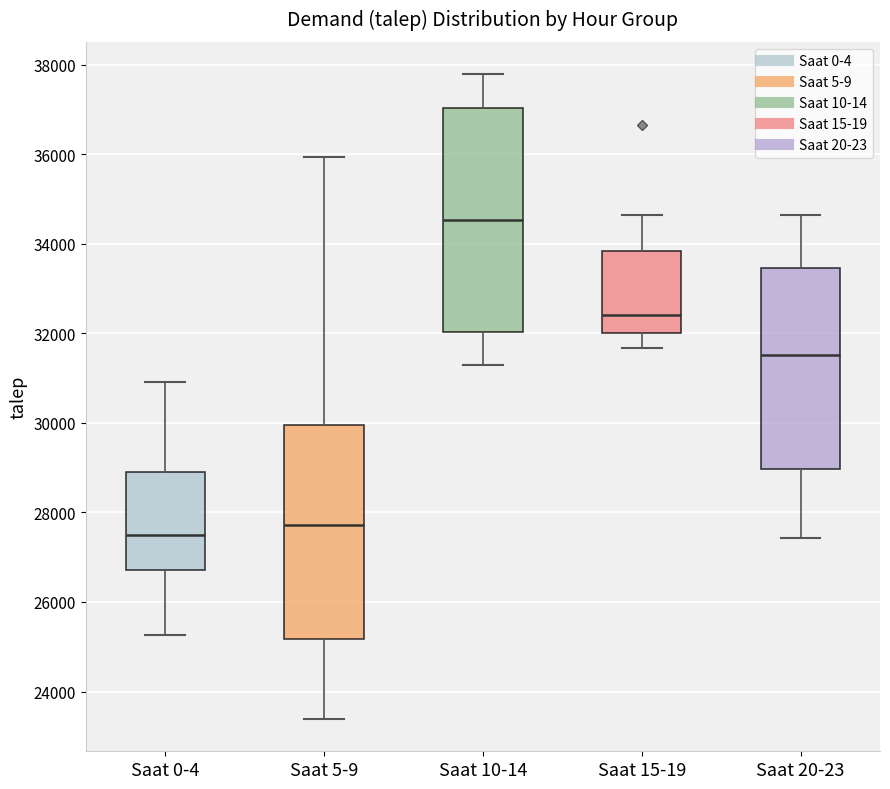

Reading left to right, transcribe this box plot: for each box, give where its median line is, the range the box spans, and where its two whiskers end, as read against the y-axis. The values are not printed on the chart, so give them approximately, as read against the axis.

Saat 0-4: median 27400, box 26800 to 28800, whiskers 25200 to 31000
Saat 5-9: median 27800, box 25200 to 30000, whiskers 23400 to 36000
Saat 10-14: median 34600, box 32000 to 37000, whiskers 31400 to 37800
Saat 15-19: median 32400, box 32000 to 33800, whiskers 31600 to 34600
Saat 20-23: median 31600, box 29000 to 33400, whiskers 27400 to 34600